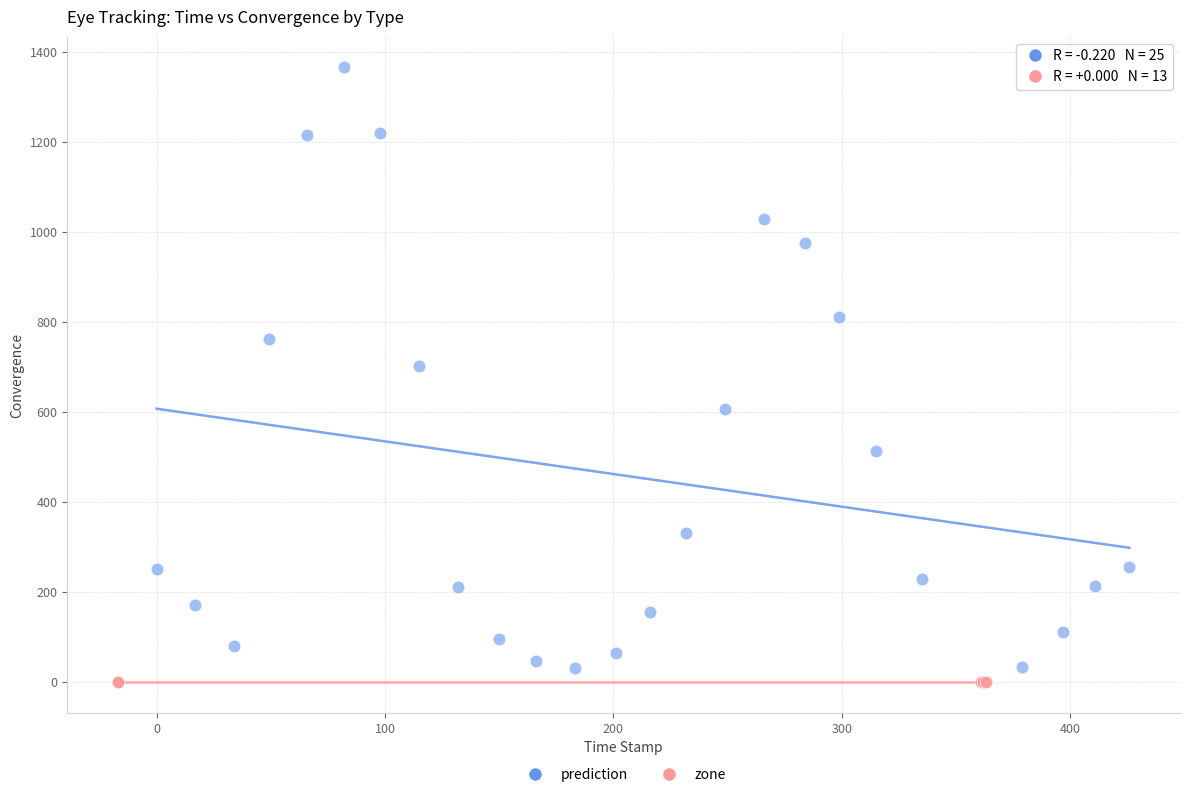

Which series contains the highest Y value?

prediction